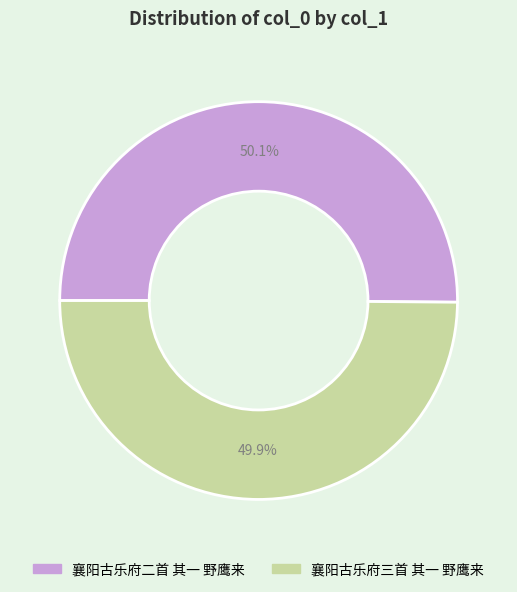

Does any single category account for the majority?

Yes